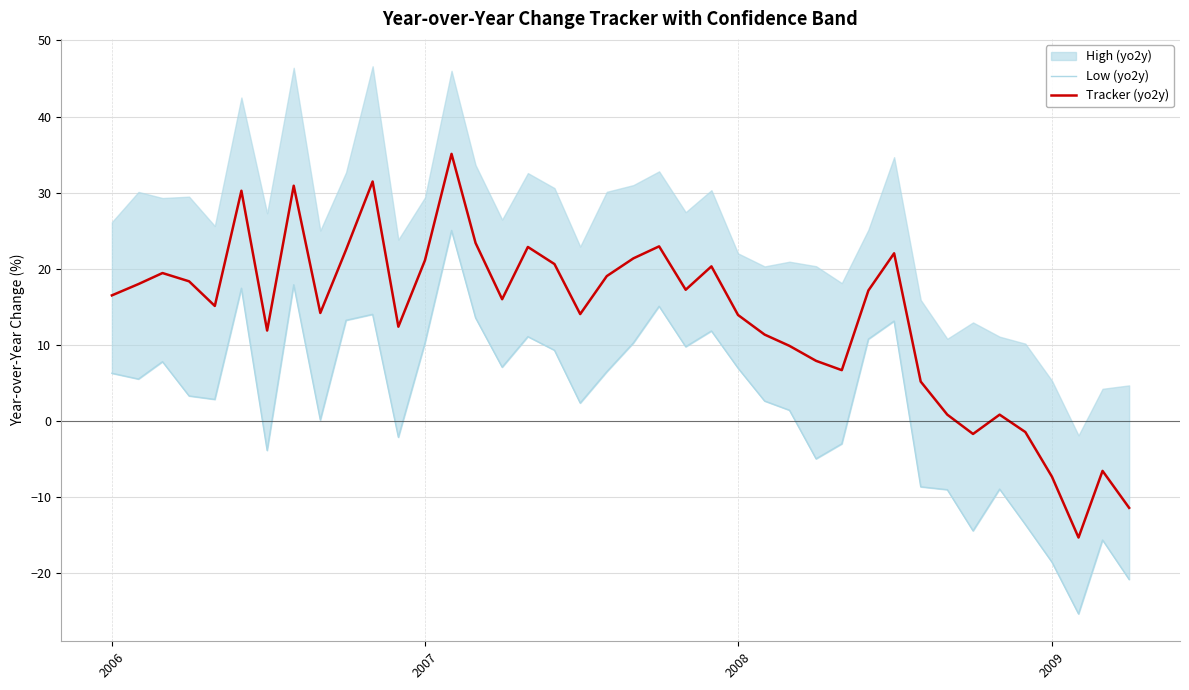

True or false: Tracker (yo2y) has a value of 25.3 at 2006.

False